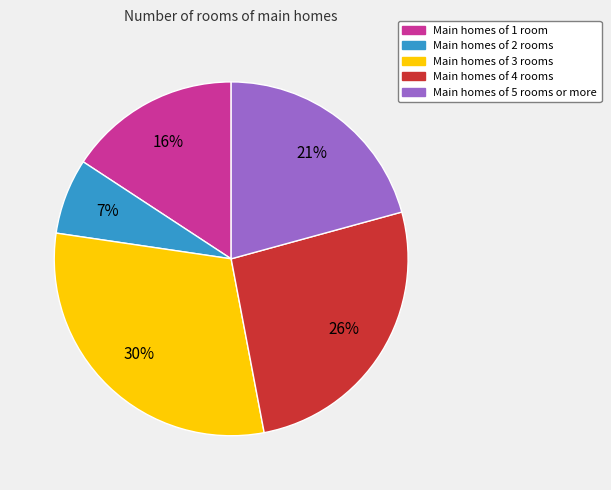

Count the number of slices in the pie.

5